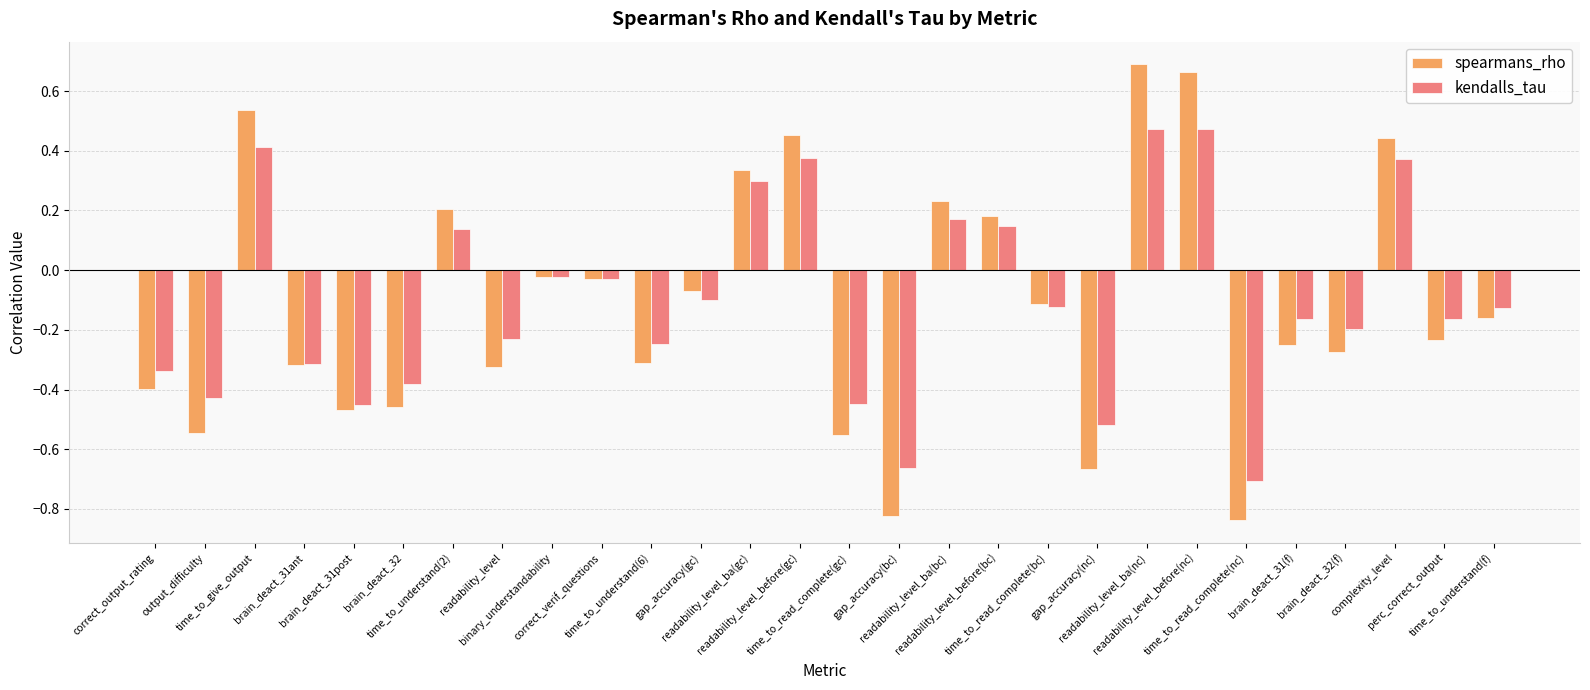

List the series in order of their peak value, highest first.

spearmans_rho, kendalls_tau